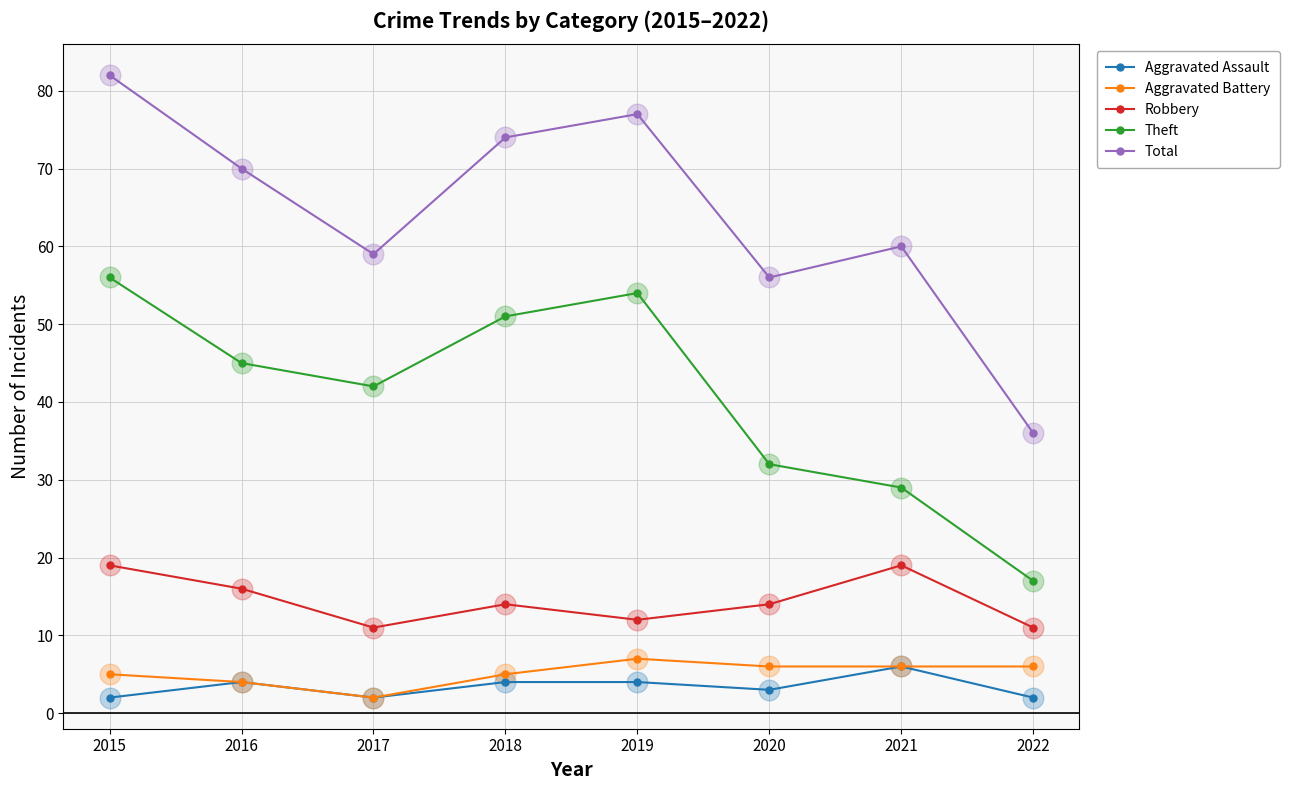

Which series has the largest total across all categories?

Total